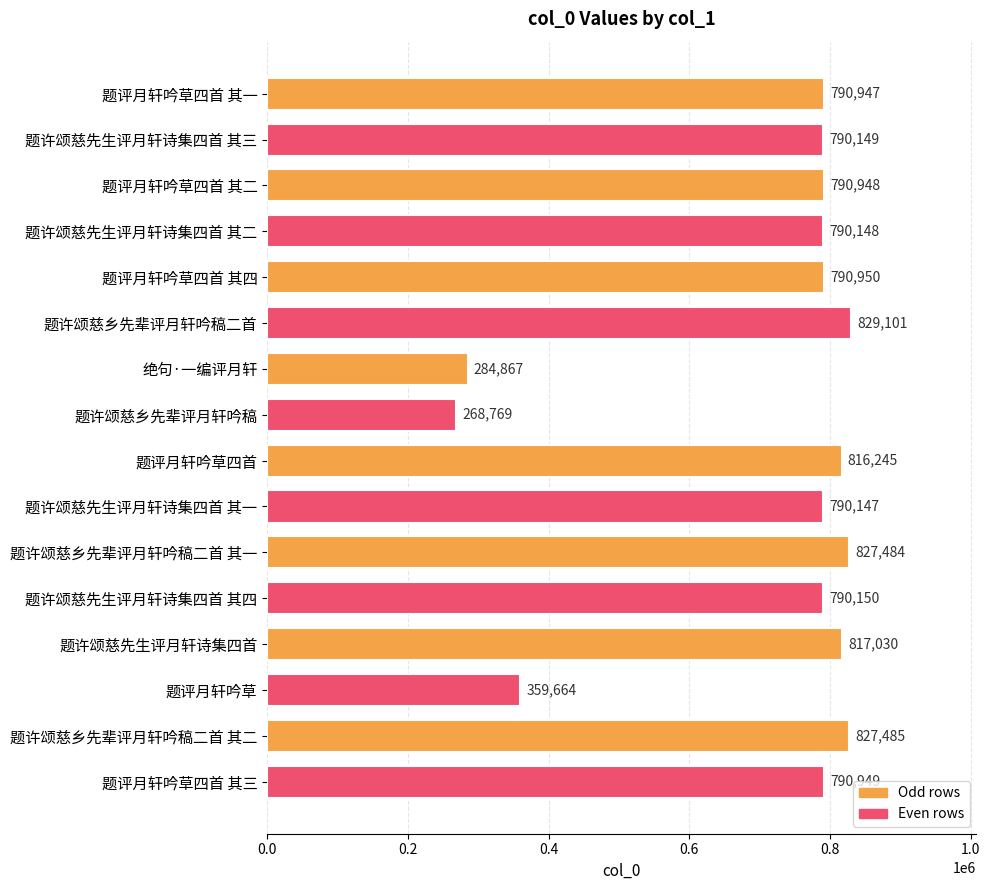

List the labels in order of value, smallest first.

题许颂慈乡先辈评月轩吟稿, 绝句·一编评月轩, 题评月轩吟草, 题许颂慈先生评月轩诗集四首 其一, 题许颂慈先生评月轩诗集四首 其二, 题许颂慈先生评月轩诗集四首 其三, 题许颂慈先生评月轩诗集四首 其四, 题评月轩吟草四首 其一, 题评月轩吟草四首 其二, 题评月轩吟草四首 其三, 题评月轩吟草四首 其四, 题评月轩吟草四首, 题许颂慈先生评月轩诗集四首, 题许颂慈乡先辈评月轩吟稿二首 其一, 题许颂慈乡先辈评月轩吟稿二首 其二, 题许颂慈乡先辈评月轩吟稿二首